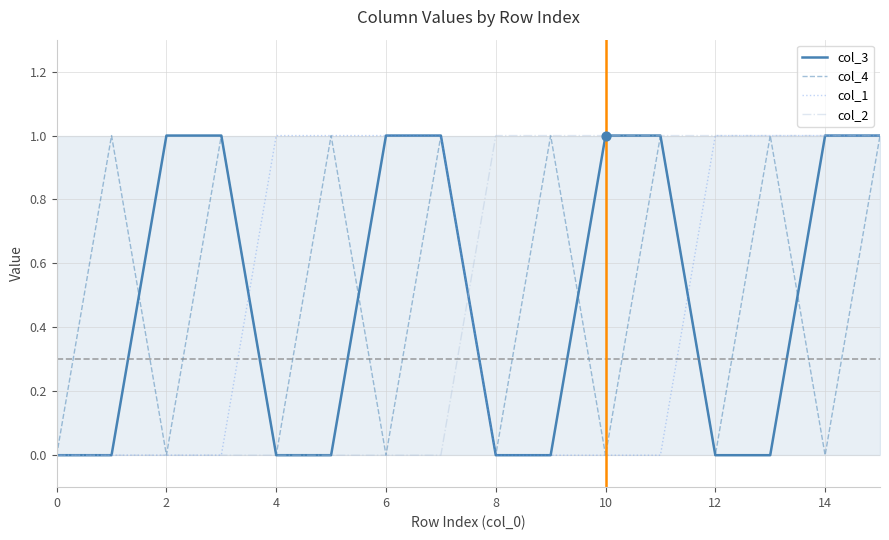

At which category is the sum across all series the highest?

15